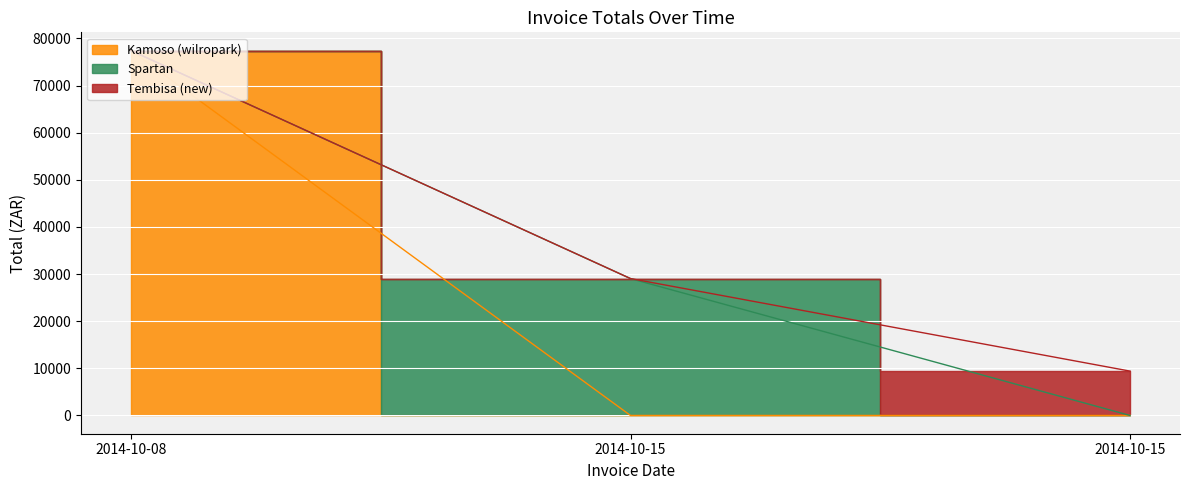

Does the chart display data point markers on the line(s)?

No